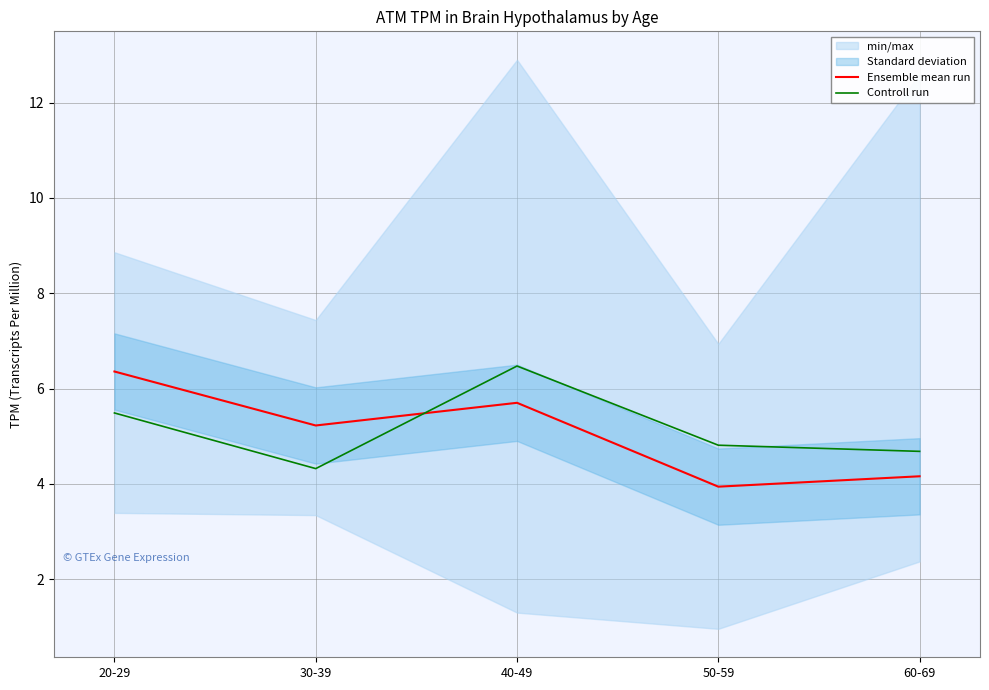

What position from the left is 40-49?

3